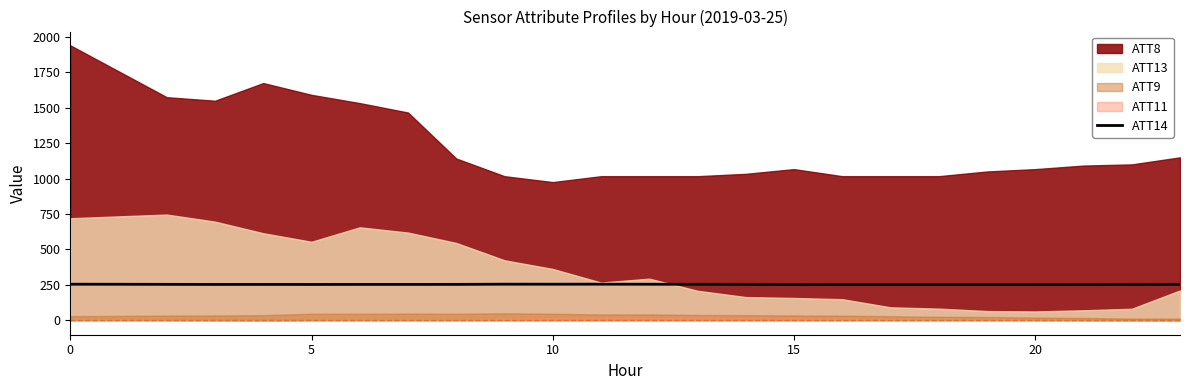

What is the lowest value of the ATT14 series?

250.9